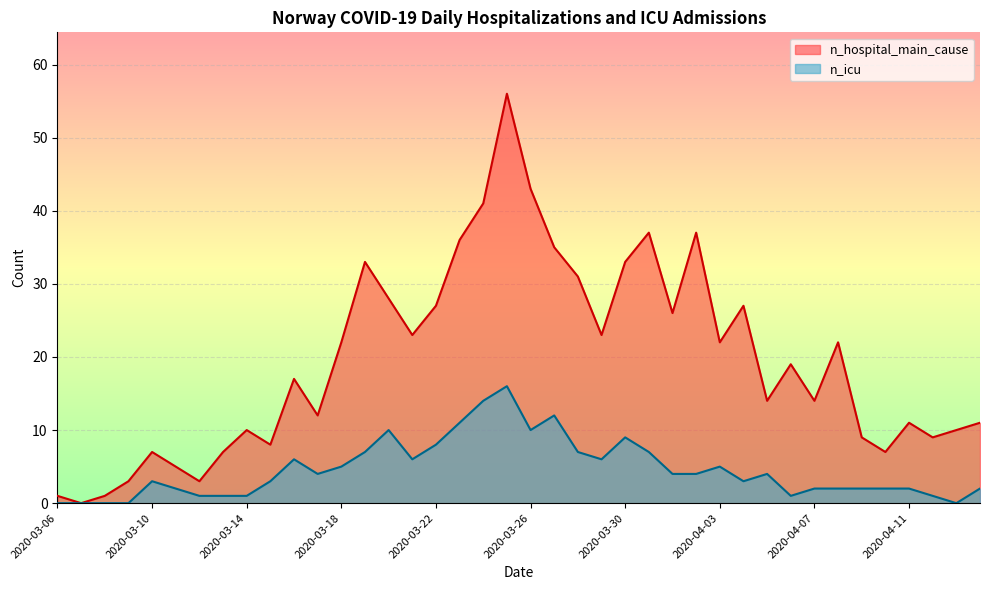

Is the value of n_icu at 2020-03-28 greater than the value of n_hospital_main_cause at 2020-03-07?

Yes